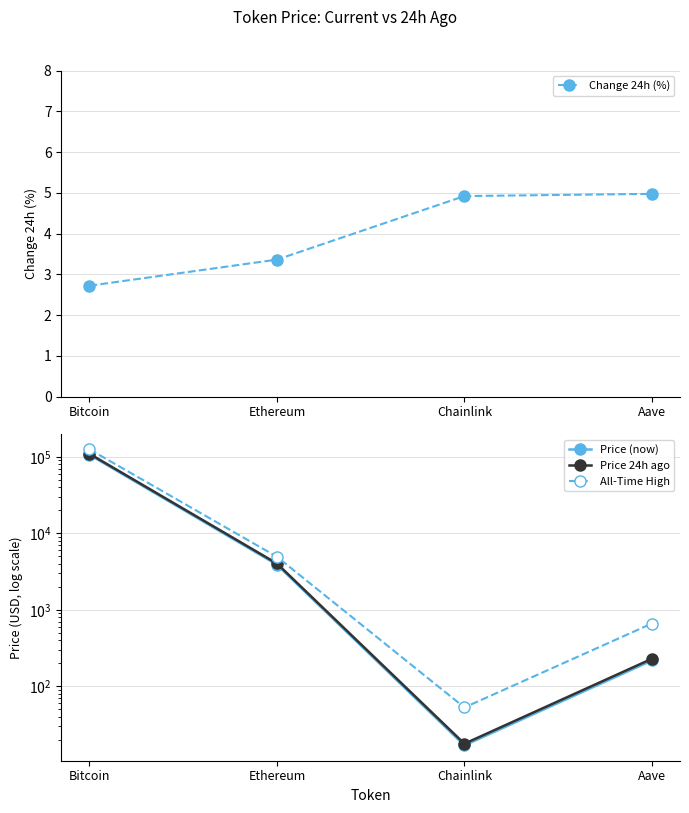

What is the smallest value displayed?

2.7